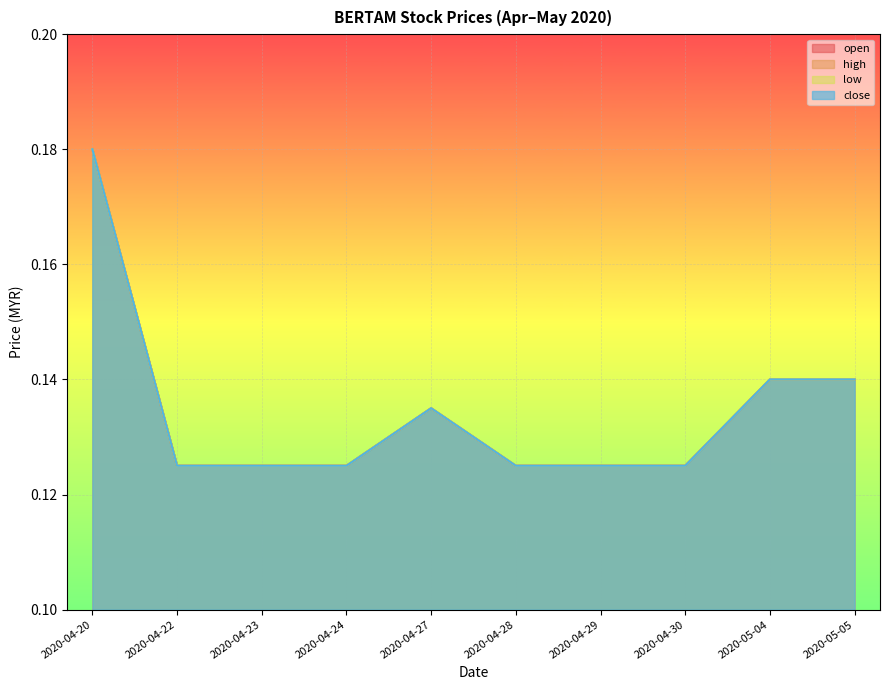

What are all the series names shown in the legend?

open, high, low, close